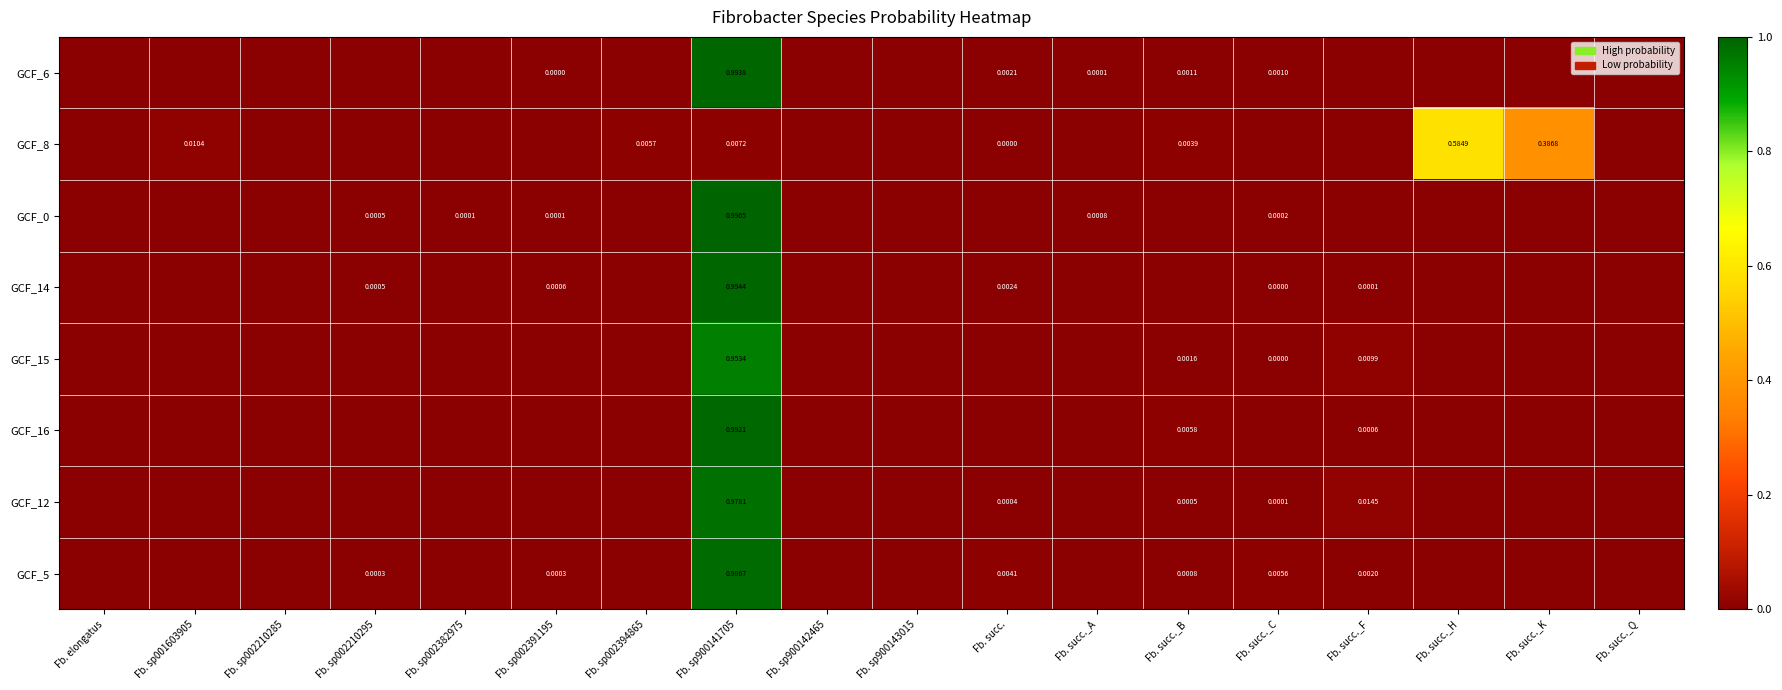

At which category is the sum across all series the highest?

Fb. sp900141705